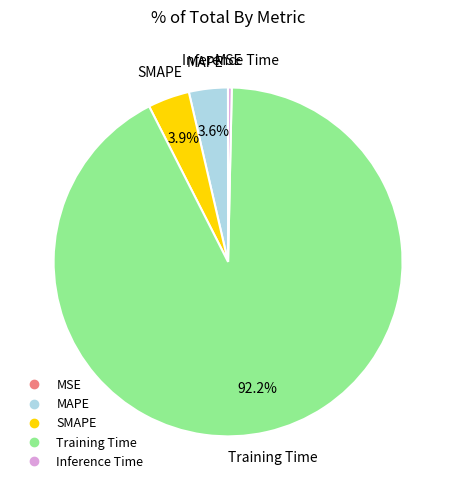

What is the largest slice in the pie chart?

Training Time